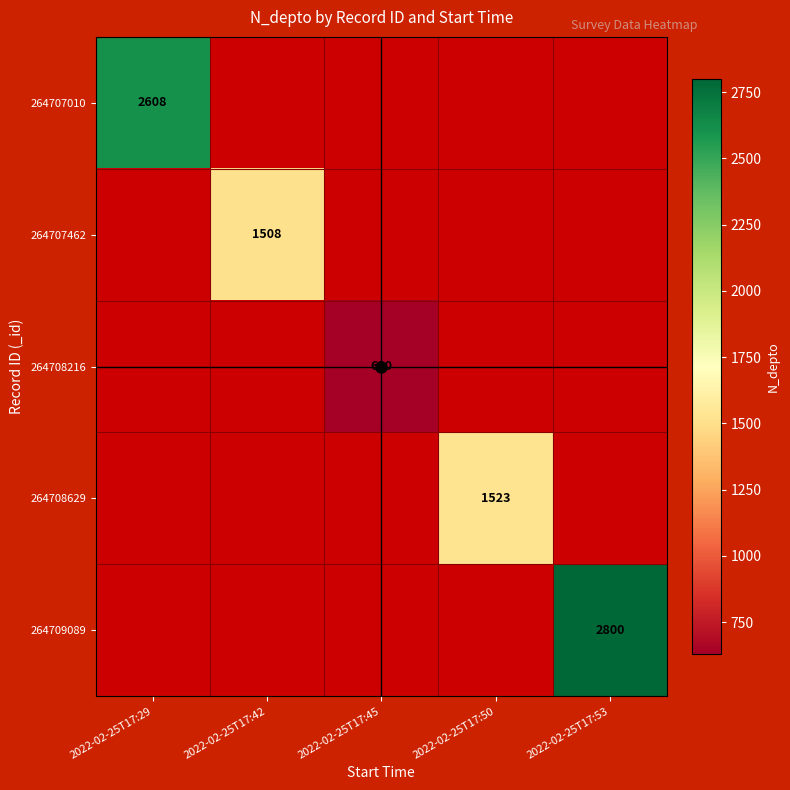

At how many categories does at least one series exceed 2000?

2